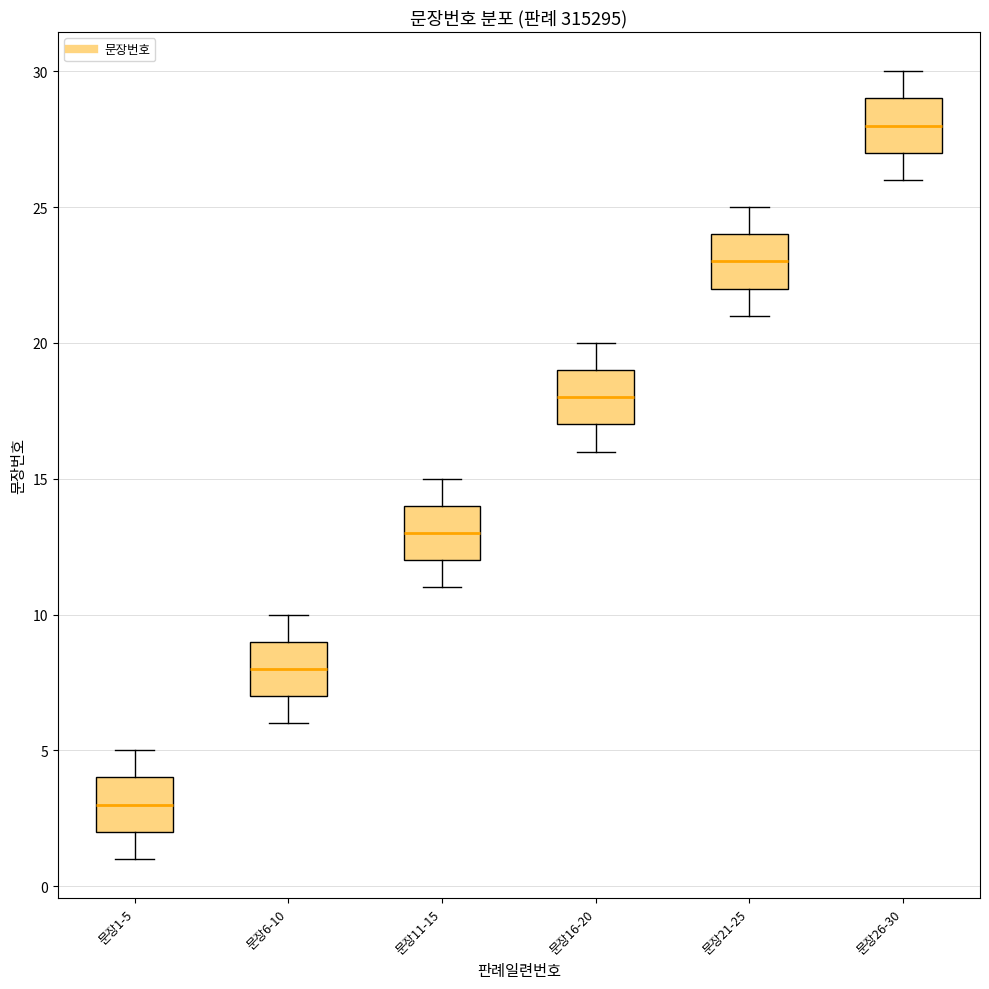

Which box's median line is the lowest?

문장1-5